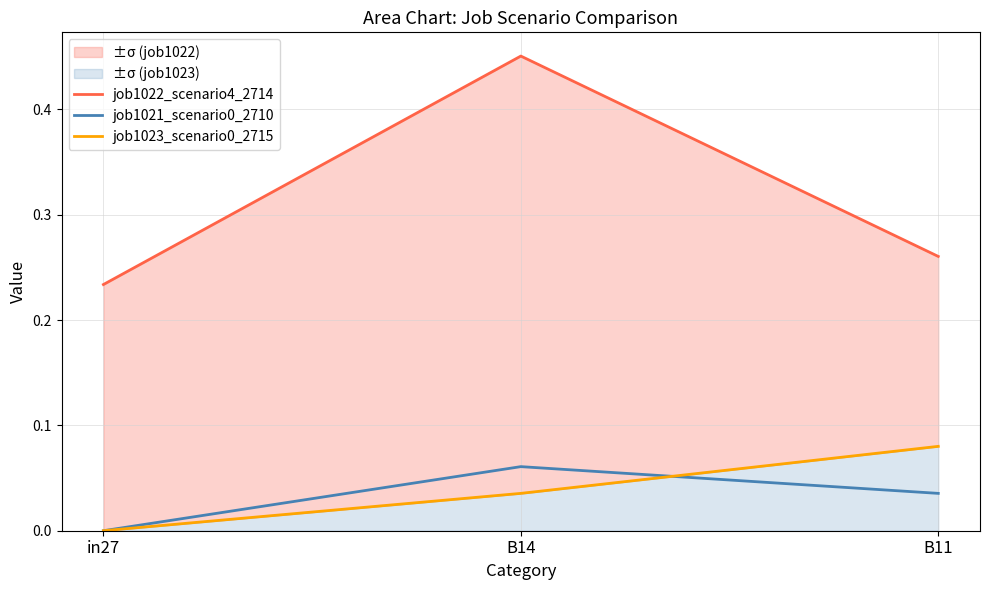

Reading left to right, what are all the values shown in this chart?

job1022_scenario4_2714: 0.2	0.5	0.3
job1021_scenario0_2710: 0.0	0.1	0.0
job1023_scenario0_2715: 0.0	0.0	0.1